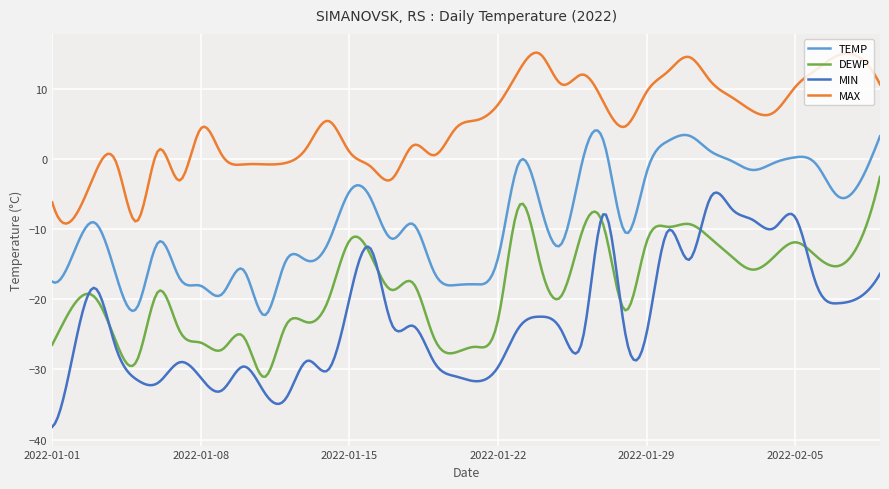

Which series has the largest total across all categories?

MAX